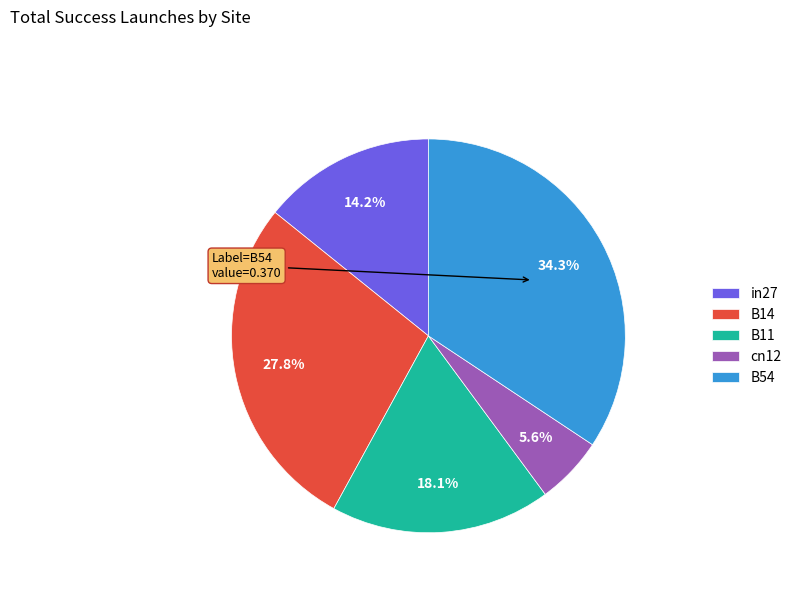

Do B11 and in27 together represent more than half of the pie?

No